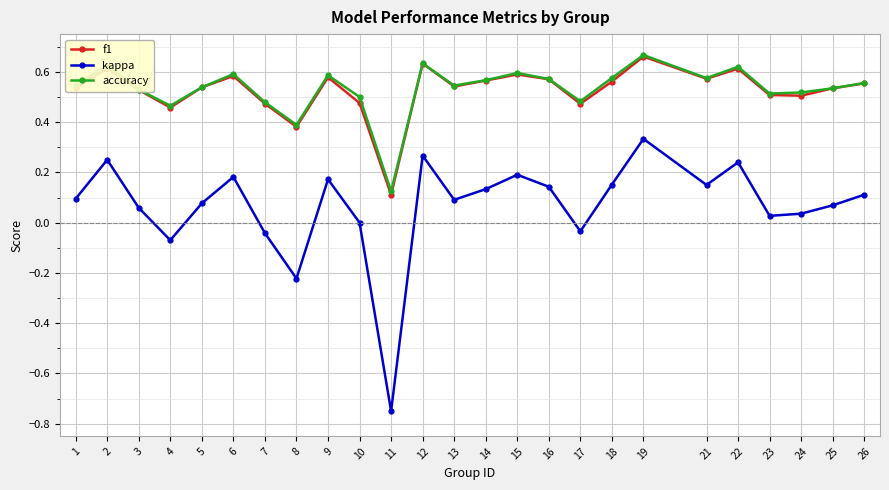

How many lines are shown in the chart?

3